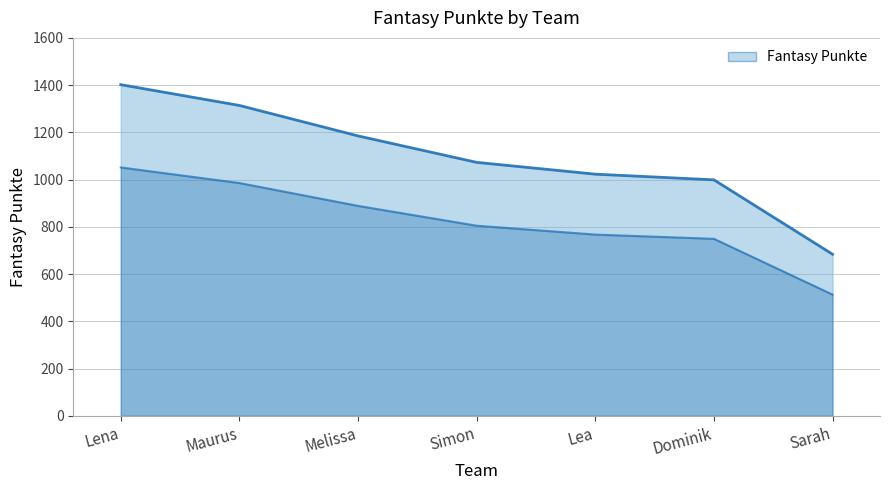

At which category does the chart reach its peak across all series?

Lena